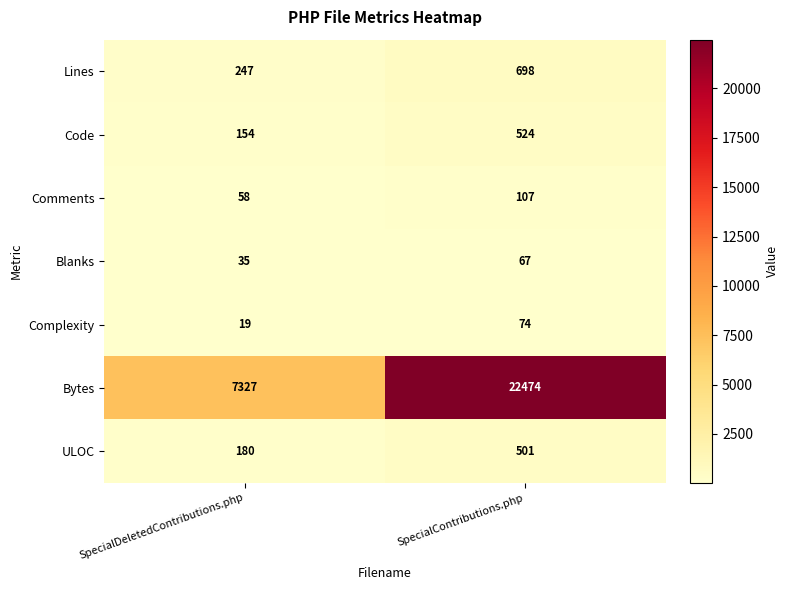

Is it true that Blanks equals 35 at SpecialDeletedContributions.php?

True